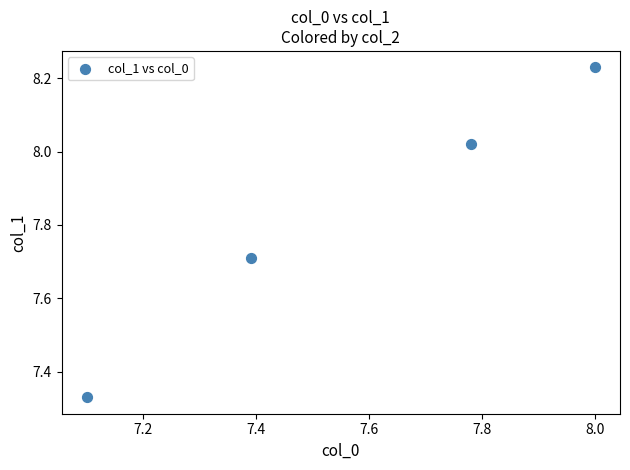

What is the average X value?

7.6